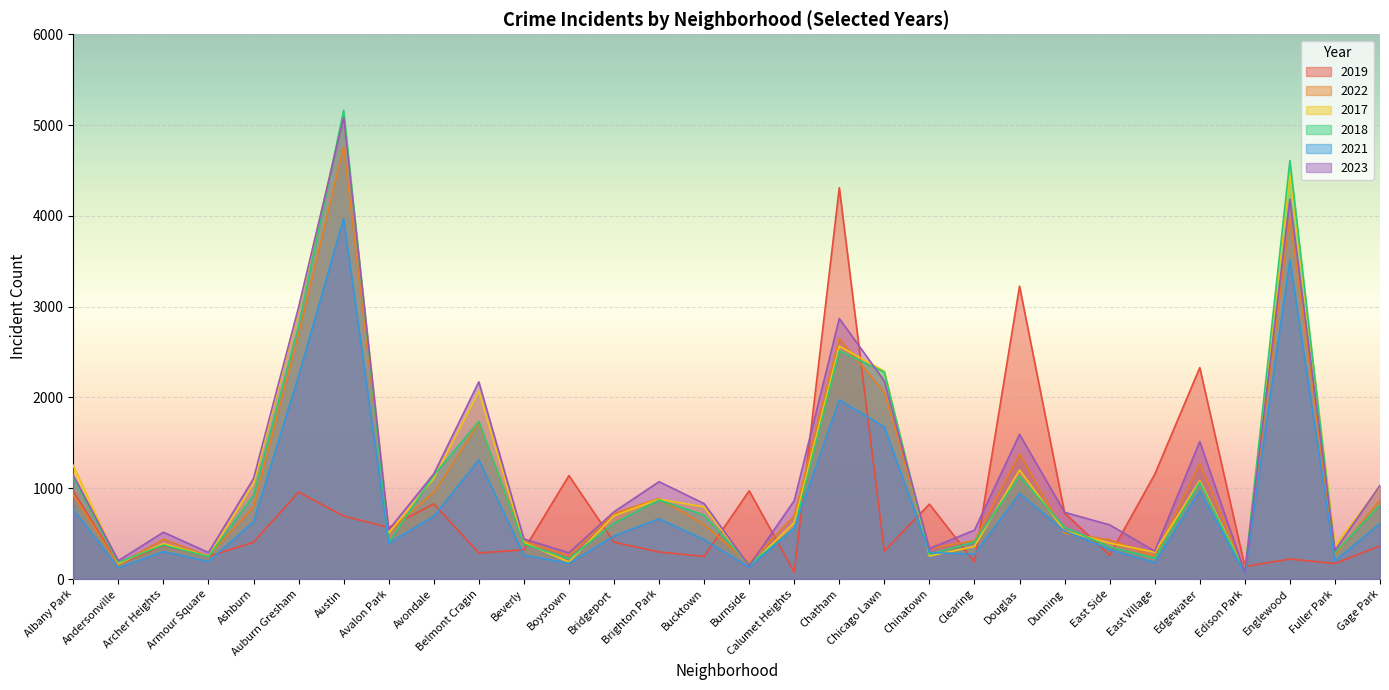

The value of 2023 at East Village is 307. True or false?

True